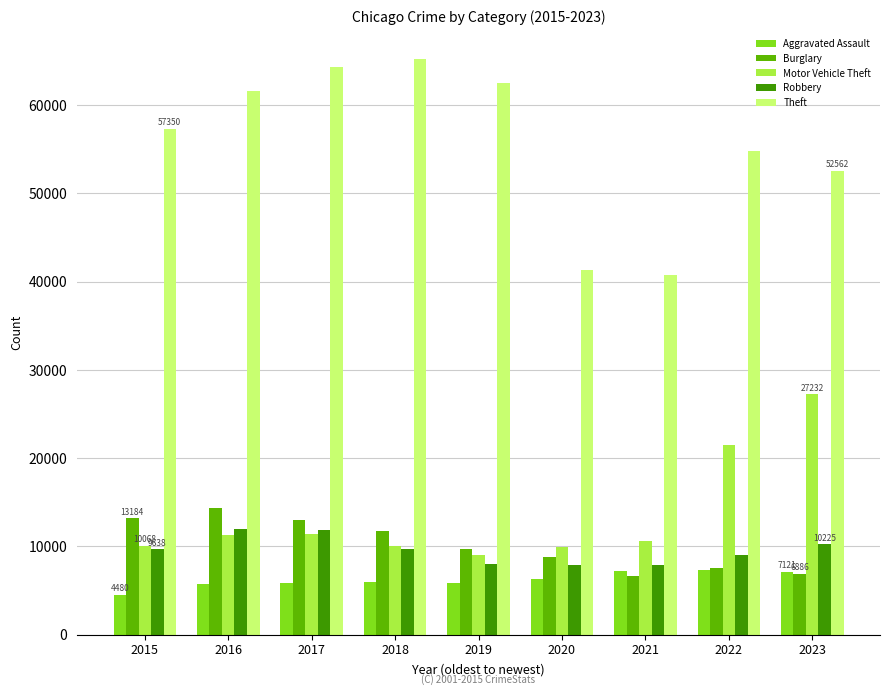

Does the chart contain stacked bars?

No